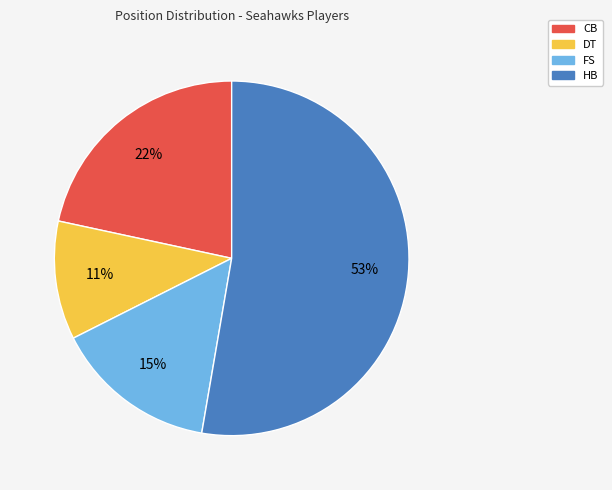

What is the largest slice in the pie chart?

HB